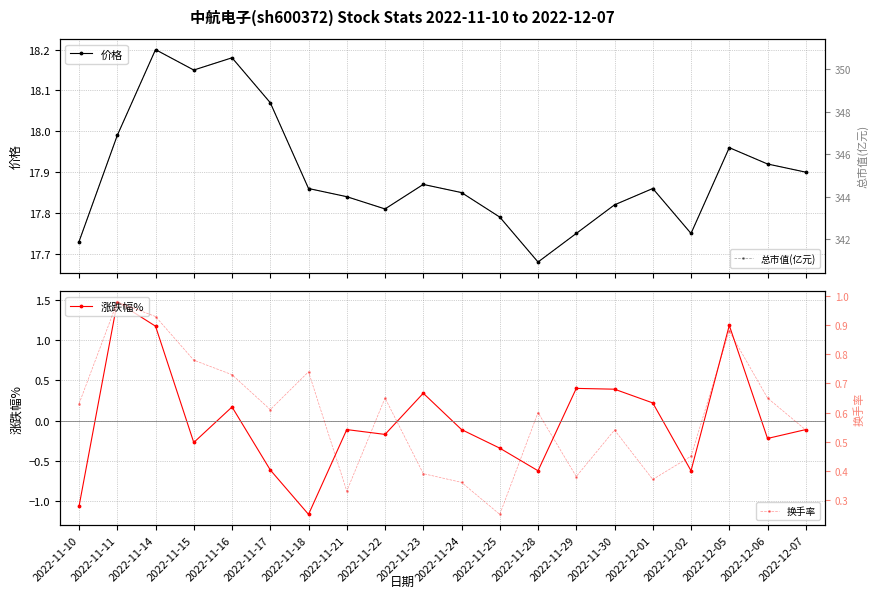

What is the value of the 换手率 point at the 12th from the left?

0.2